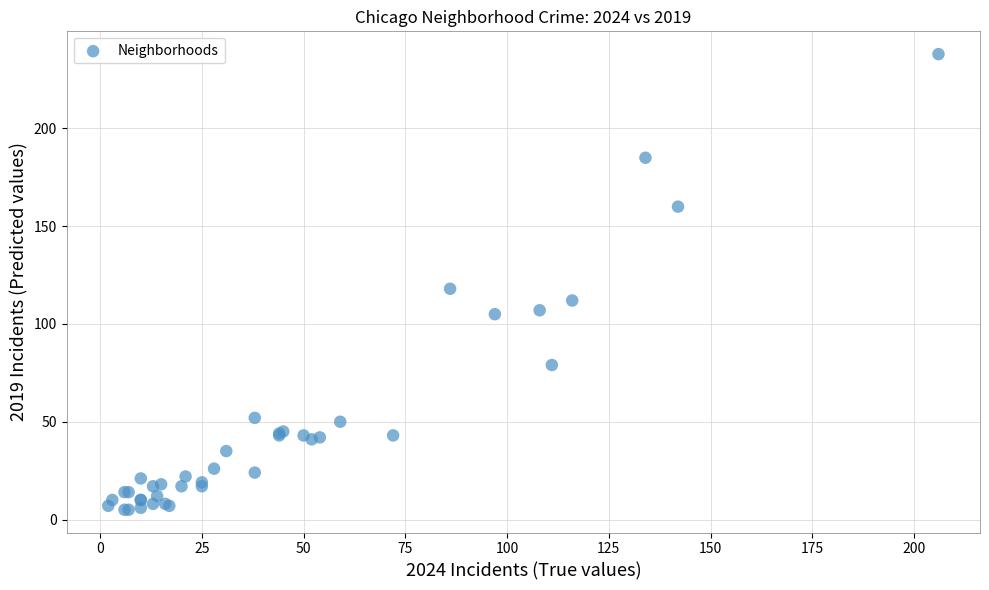

What Y value in the scatter plot is closest to 121?

118